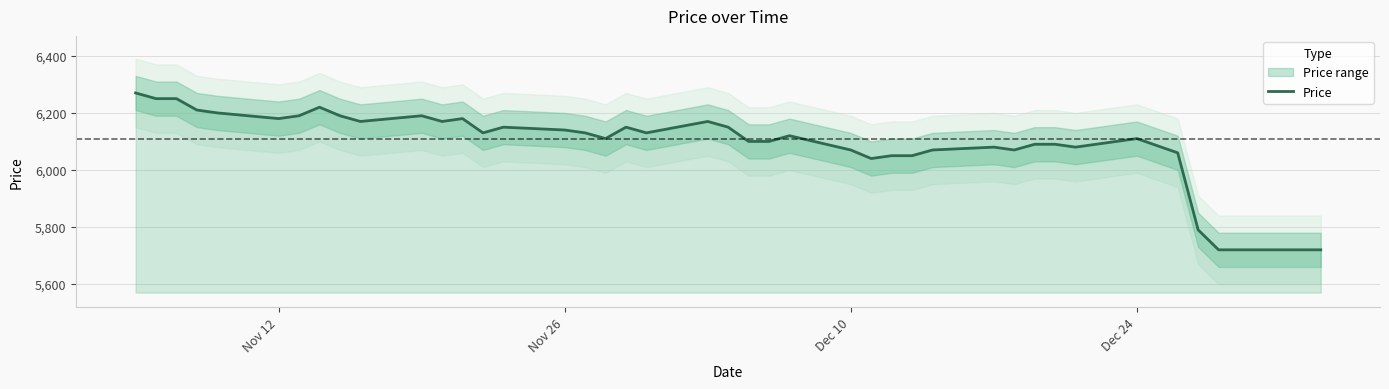

What is the minimum value for Price?

5720